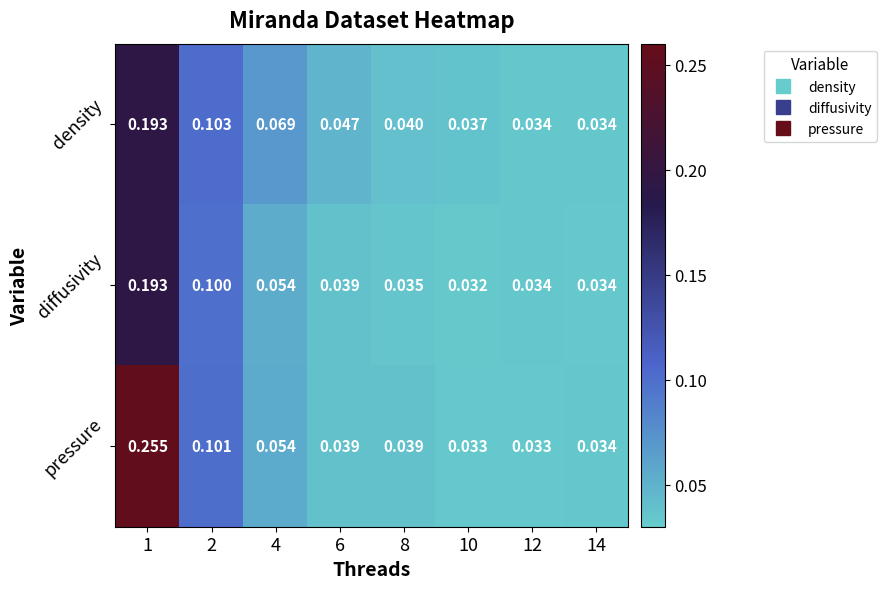

Which series has the largest total across all categories?

pressure